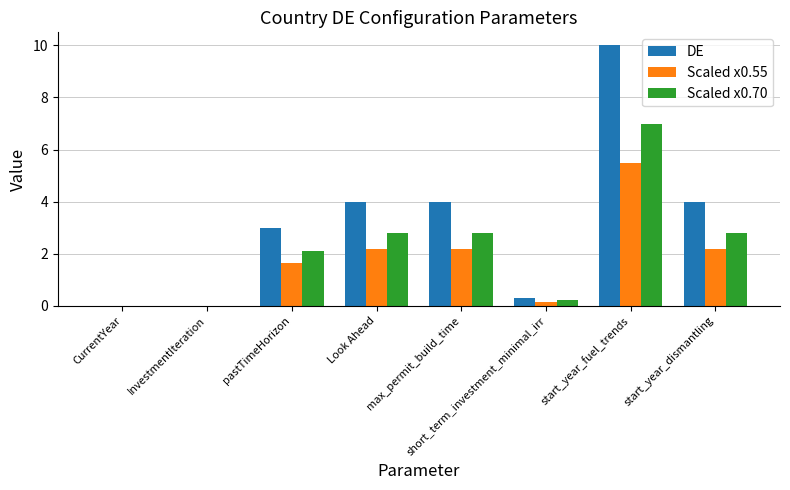

Which series has the largest total across all categories?

DE